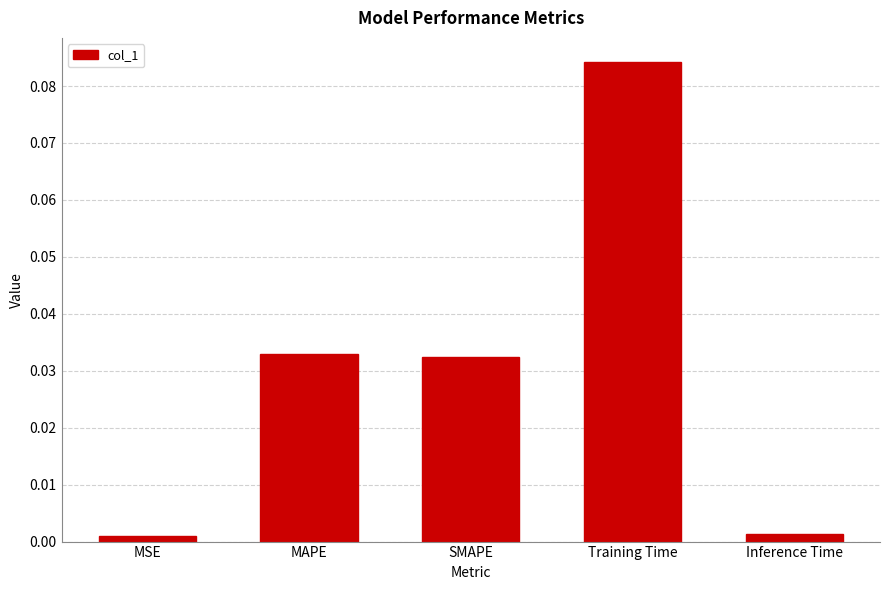

Between SMAPE and Training Time, which is larger?

Training Time